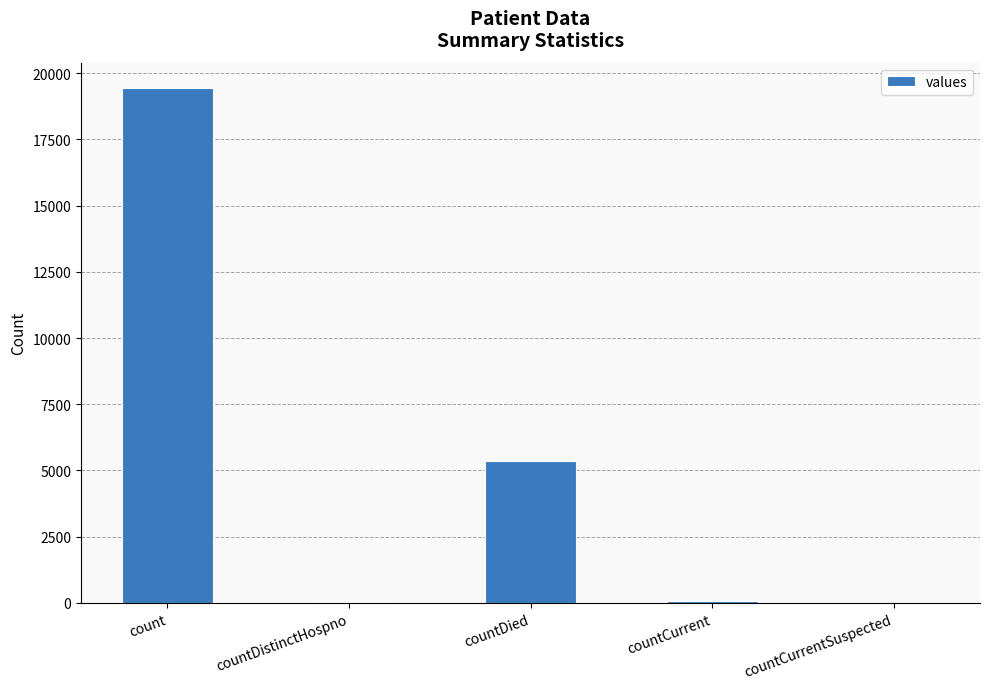

What is the sum of all values?

24875